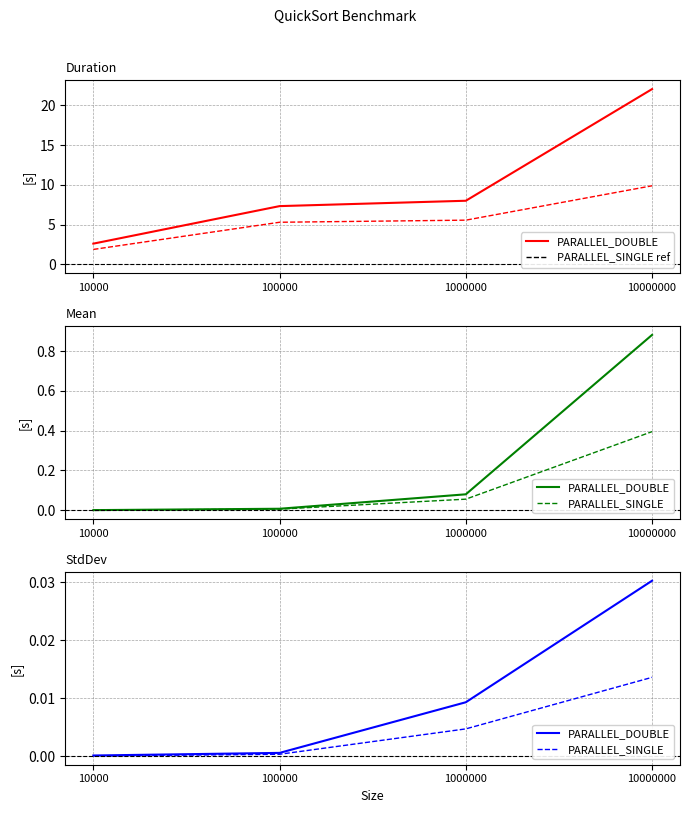

What is the total value across all series at 10000000?

31.9